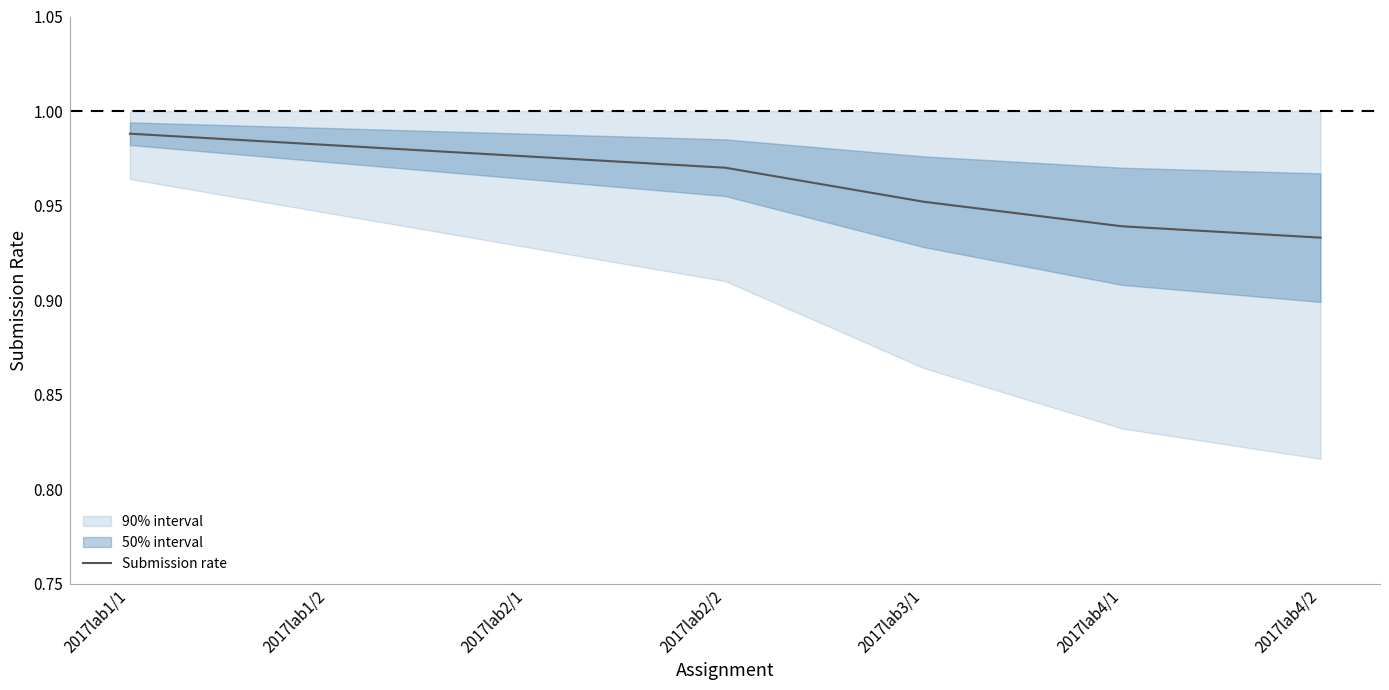

What is the sum of the values at 2017lab2/2 and 2017lab4/2?

1.9